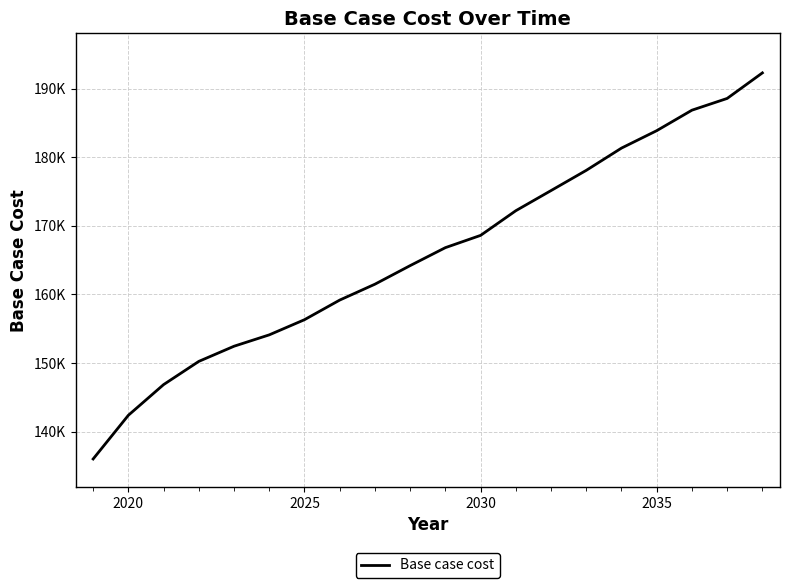

Reading right to left, list all the values displayed in this chart.

192279.9	188555.3	186843.8	183856.7	181317.3	178074.9	175127.4	172191.7	168595.8	166807.5	164189.5	161481.9	159166.0	156306.9	154097.6	152440.7	150231.4	146847.3	142378.0	136008.8